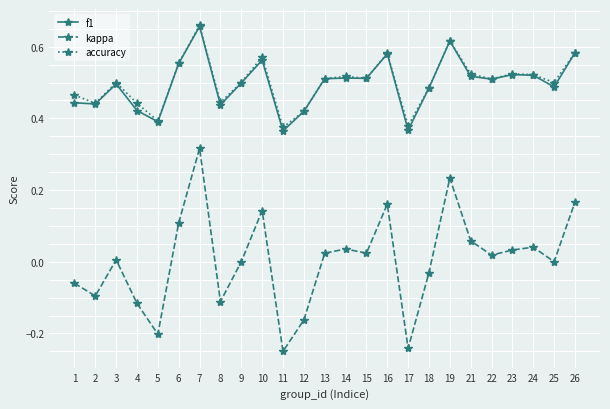

Where is the first local maximum for accuracy?

3